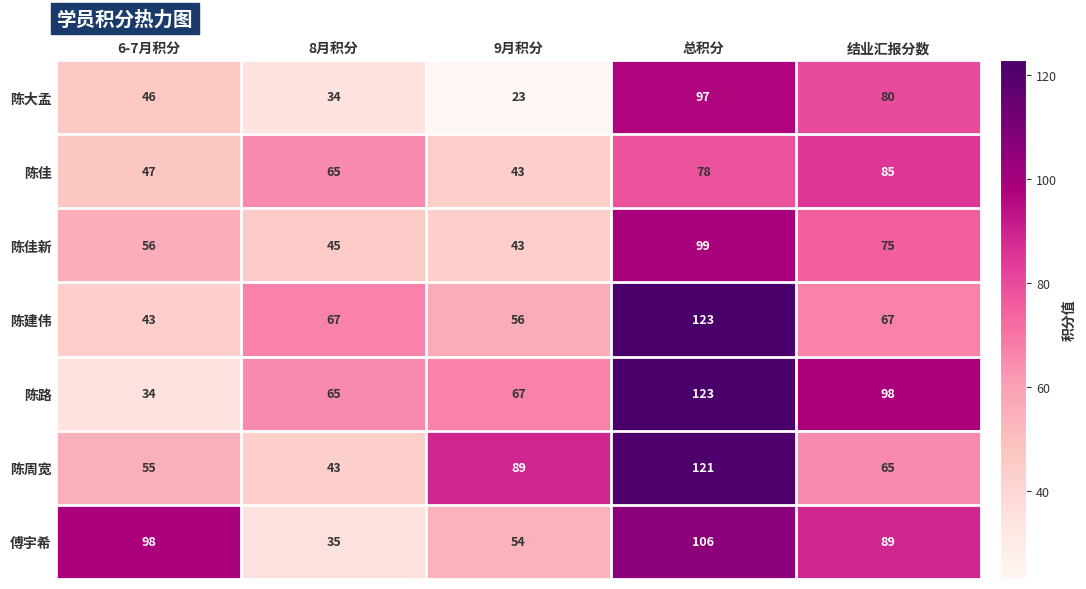

What is the minimum value for 陈大孟?

23